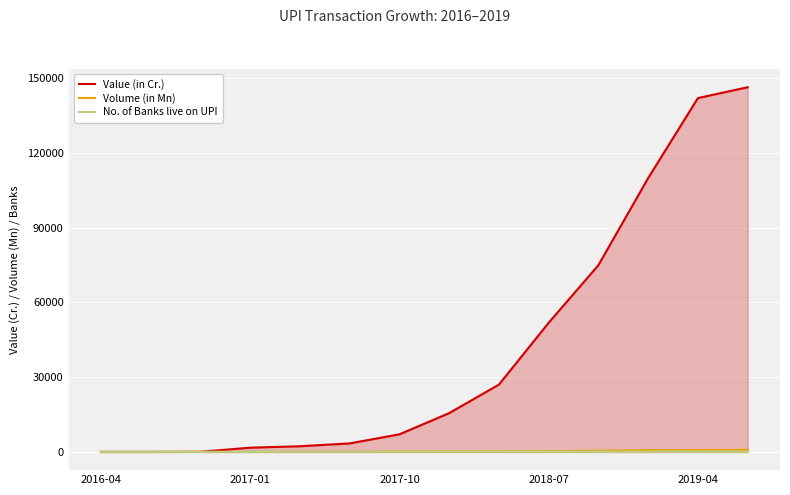

Reading left to right, extract all data points from this chart.

Value (in Cr.): 0.0	0.4	48.6	1696.2	2271.2	3411.3	7057.8	15571.2	27021.8	51843.1	74978.3	109932.4	142034.4	146386.6
Volume (in Mn): 0.0	0.1	0.1	4.5	7.2	11.6	77.0	151.8	190.1	273.8	482.4	672.8	781.8	822.3
No. of Banks live on UPI: 21.0	21.0	26.0	36.0	48.0	53.0	60.0	71.0	97.0	114.0	128.0	134.0	144.0	143.0